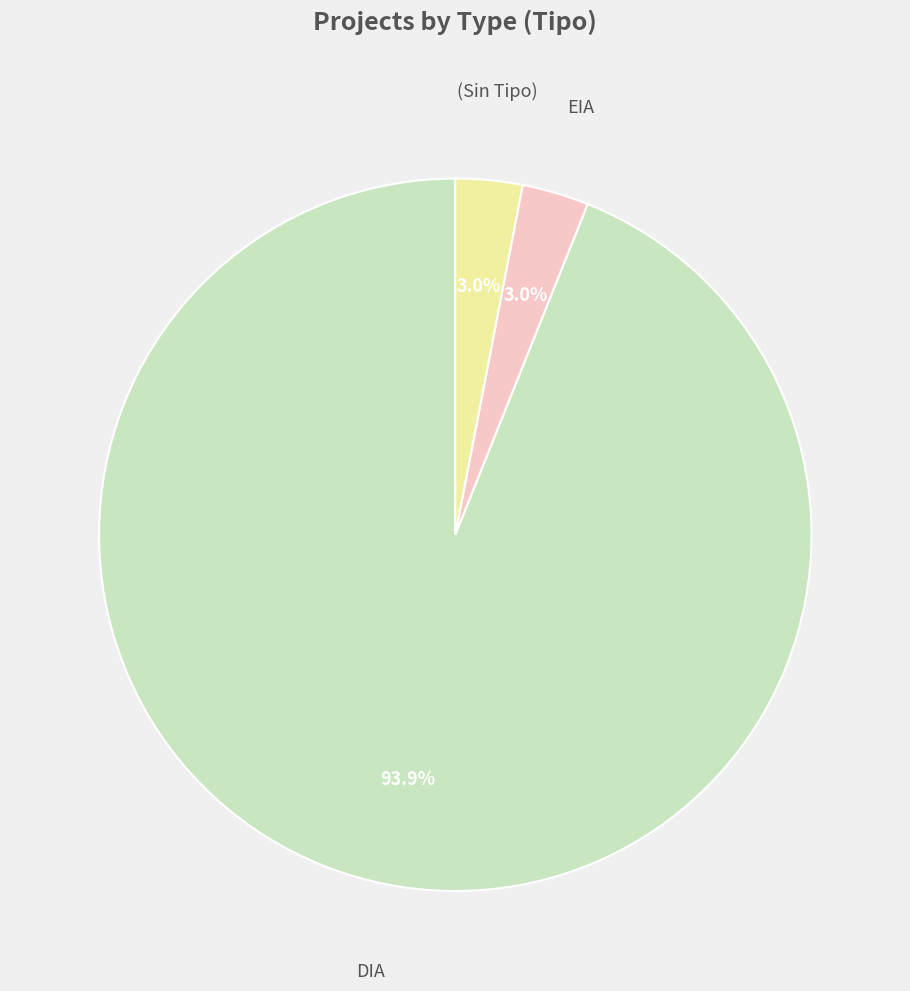

To the nearest percent, what percentage of the pie is DIA?

94%